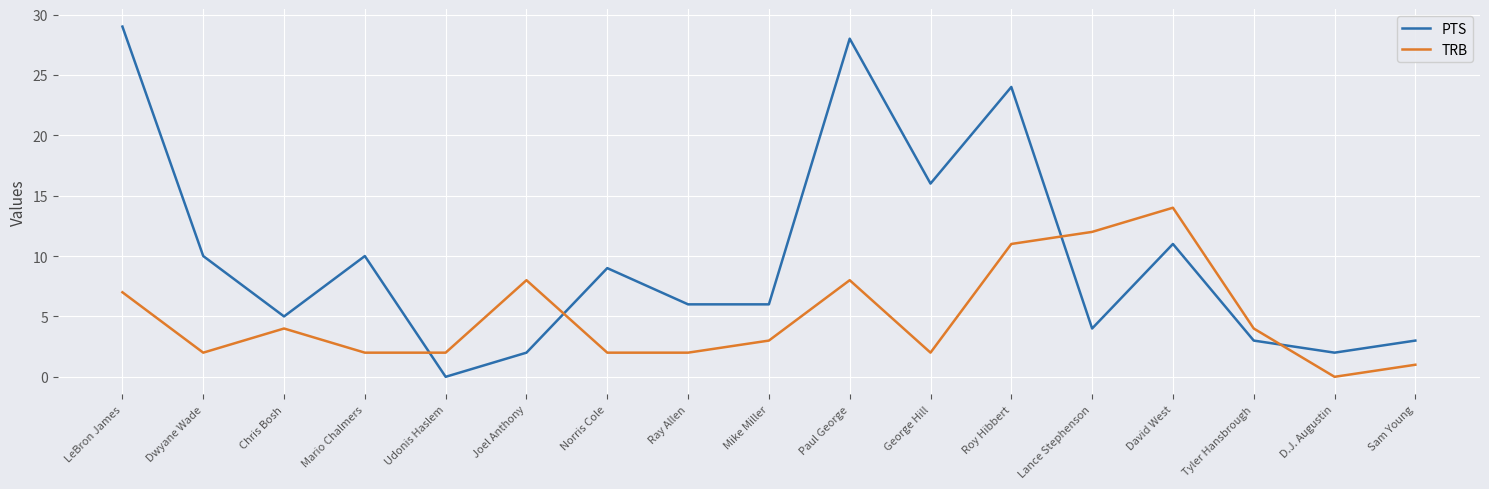

Rank the series by their average value, from highest to lowest.

PTS, TRB